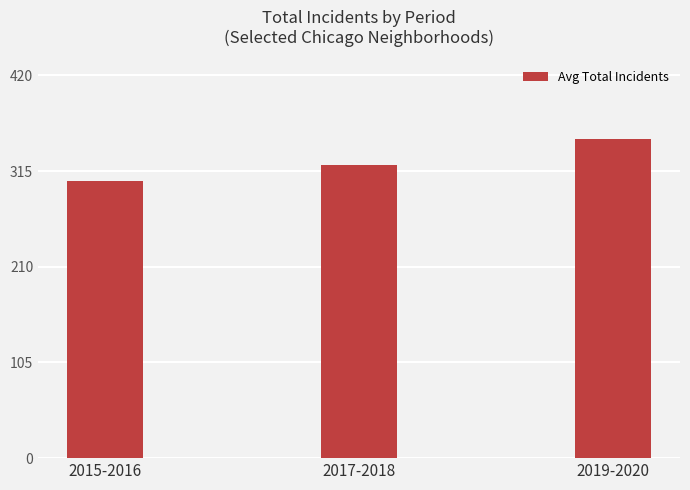

Reading right to left, list all the values displayed in this chart.

350	322	304